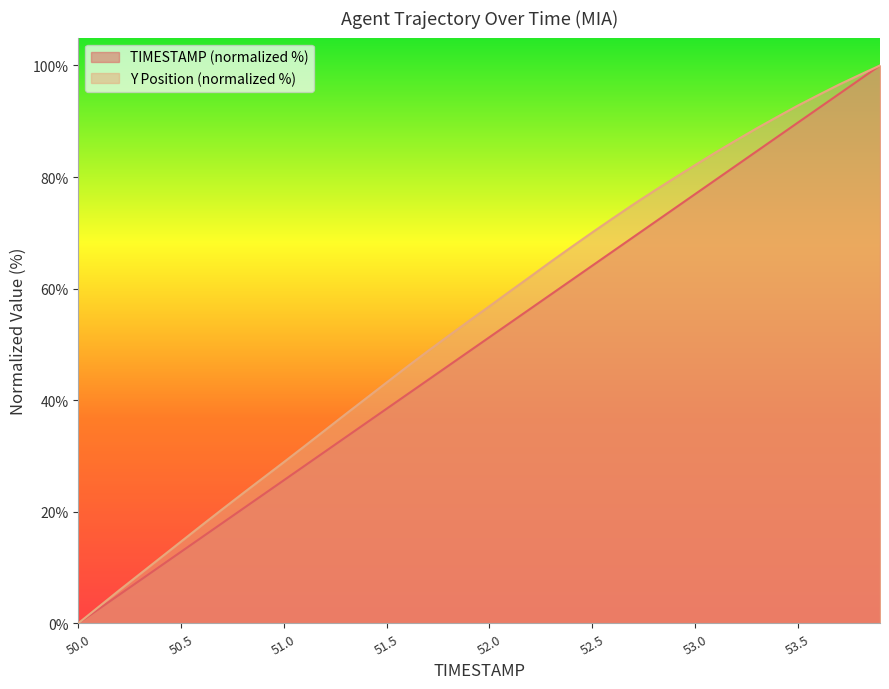

What position from the right is 50.8?

32